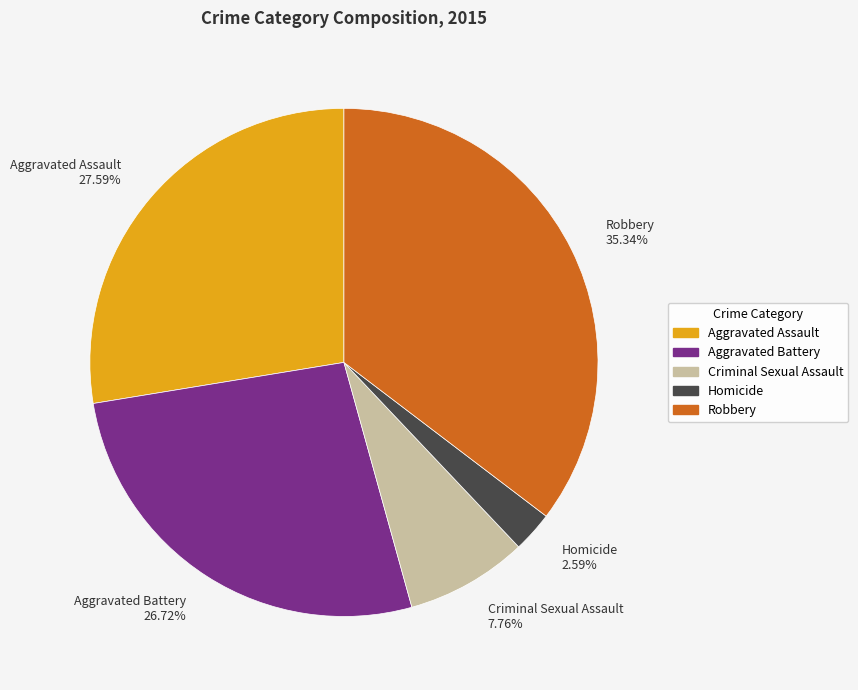

Which slice is the smallest?

Homicide